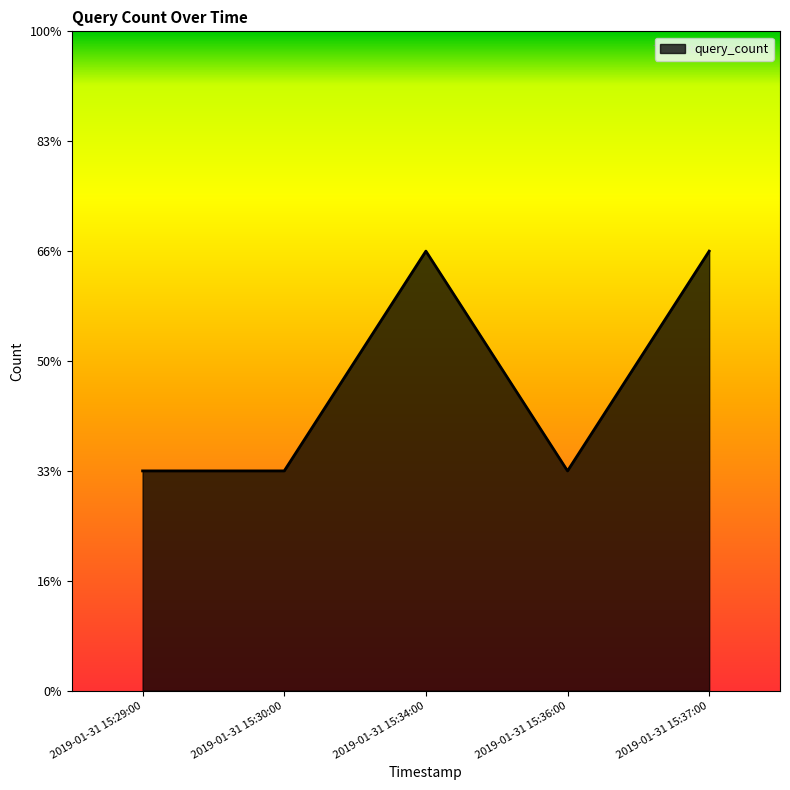

How many values are between 1 and 2?

5